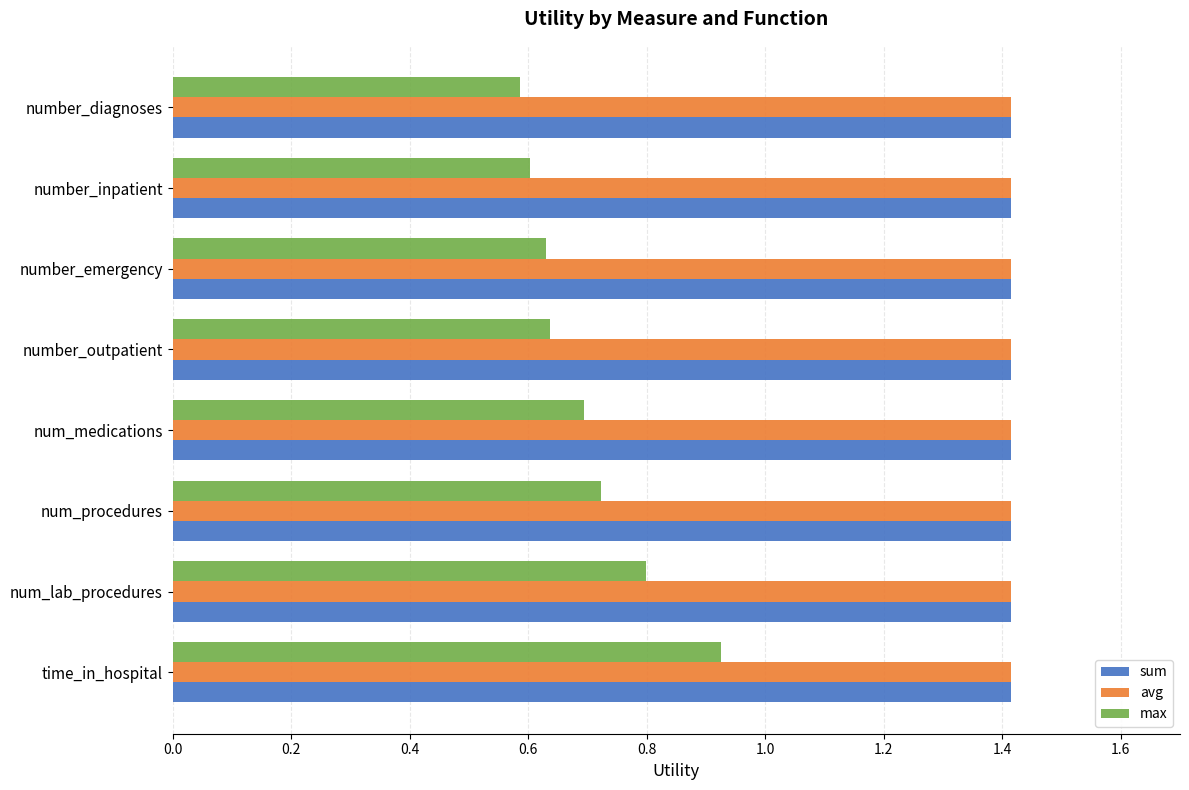

What are all the series names shown in the legend?

sum, avg, max